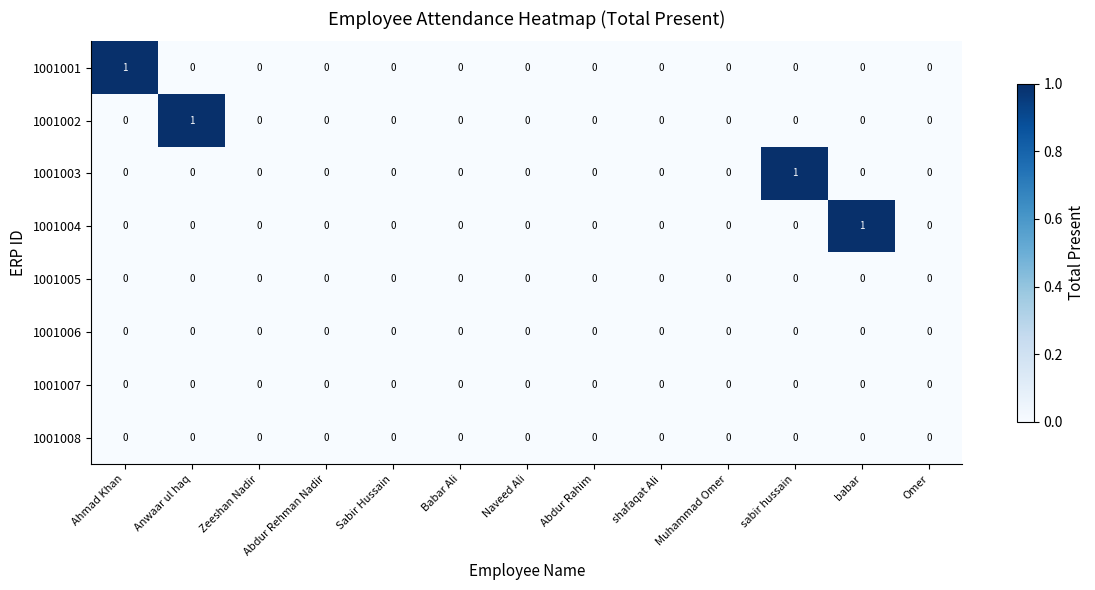

Which series changed the most between Anwaar ul haq and Abdur Rehman Nadir?

1001002